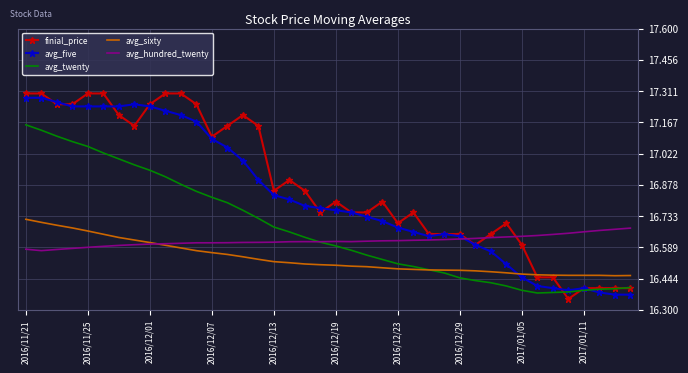

After their last crossing, which series has the higher values: avg_five or avg_sixty?

avg_sixty